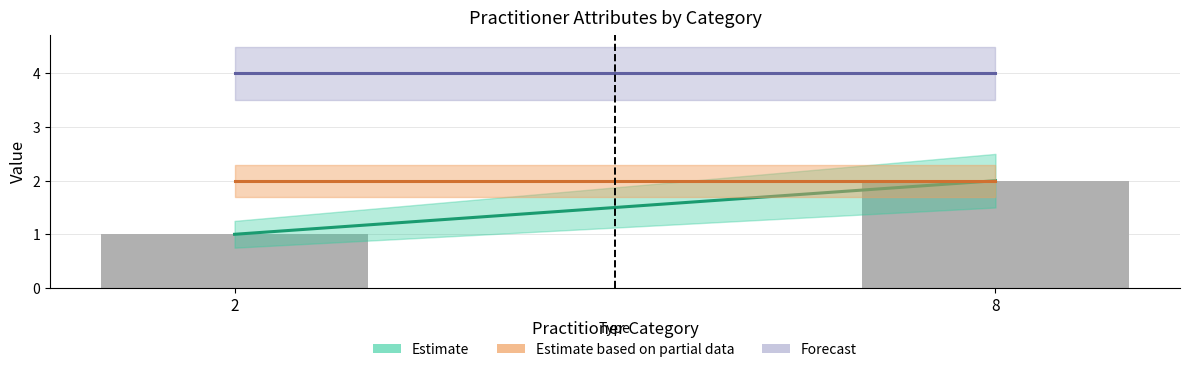

The chart shows a value of 2 at 8. True or false?

True